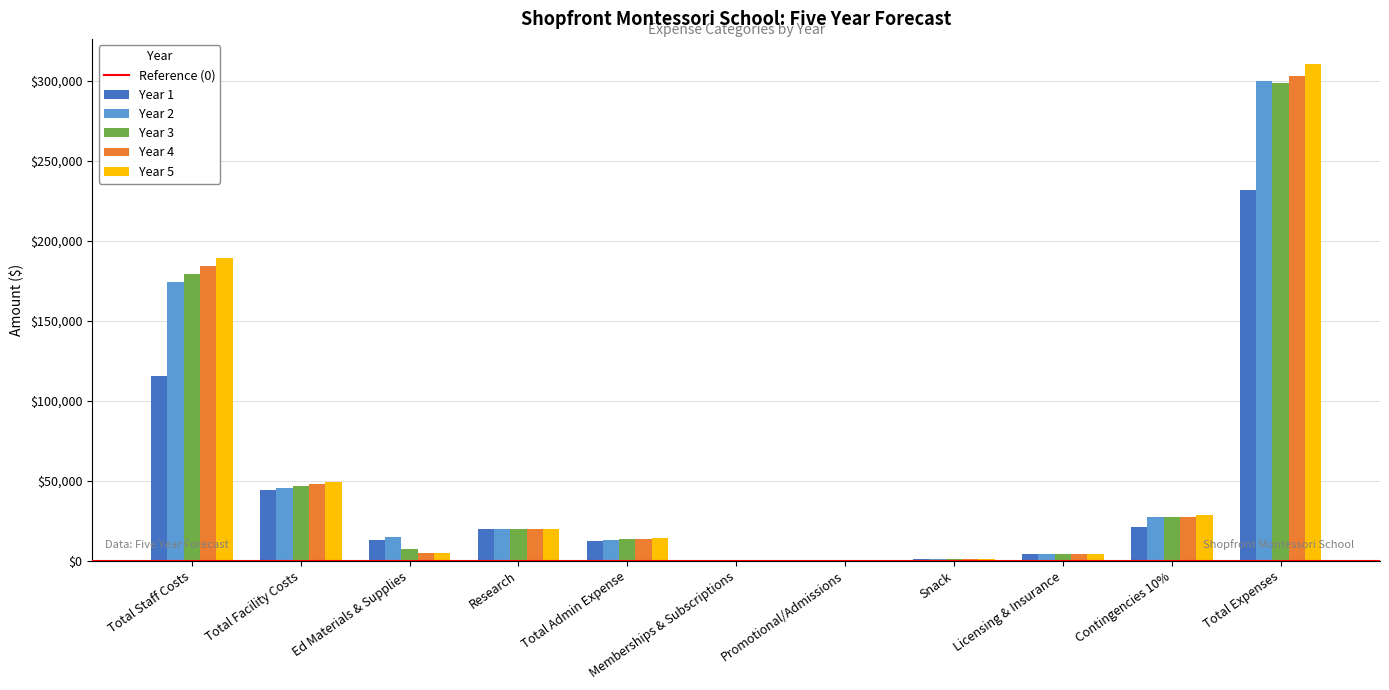

What is the sum of all Year 3 values?

597682.9